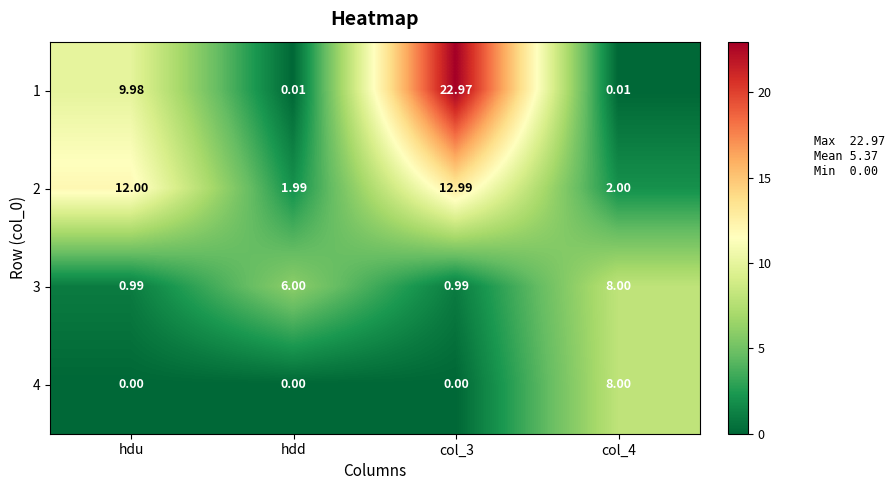

At which label is 3 closest to 4?

hdd